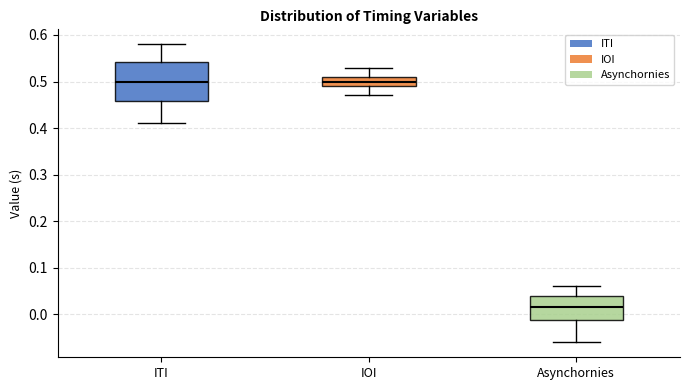

Comparing the boxes themselves (not the whiskers), which one is the tallest?

ITI